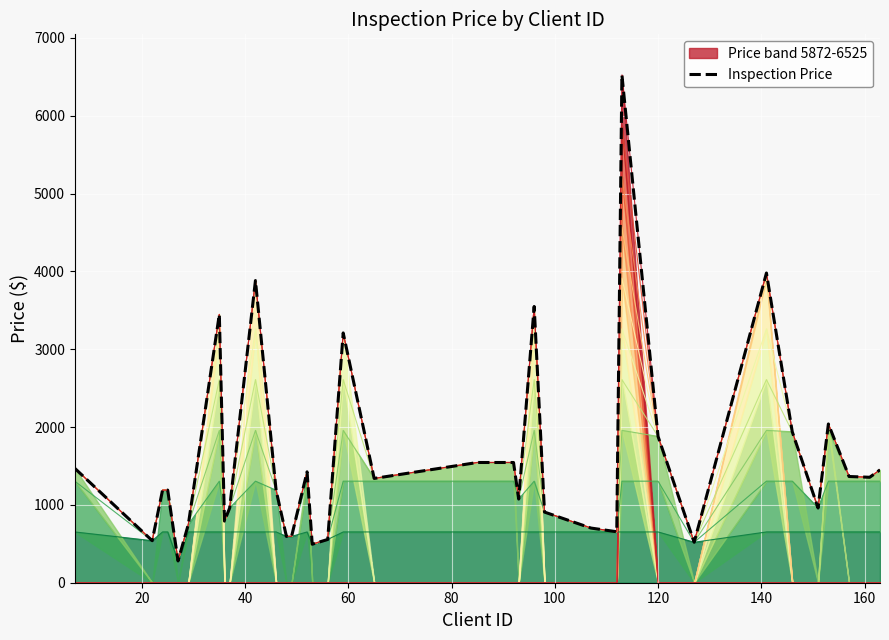

What is the maximum value shown in the chart?

6525.0